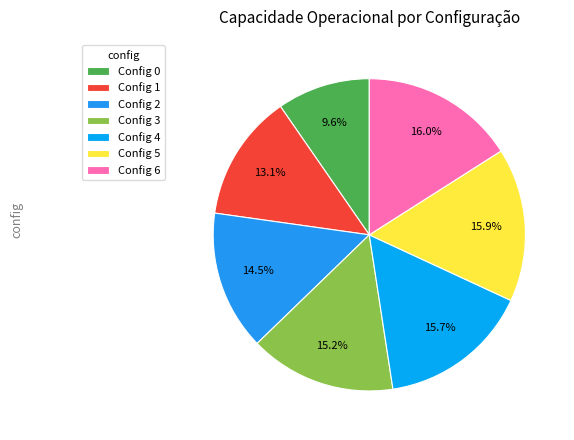

How many segments does this pie chart have?

7